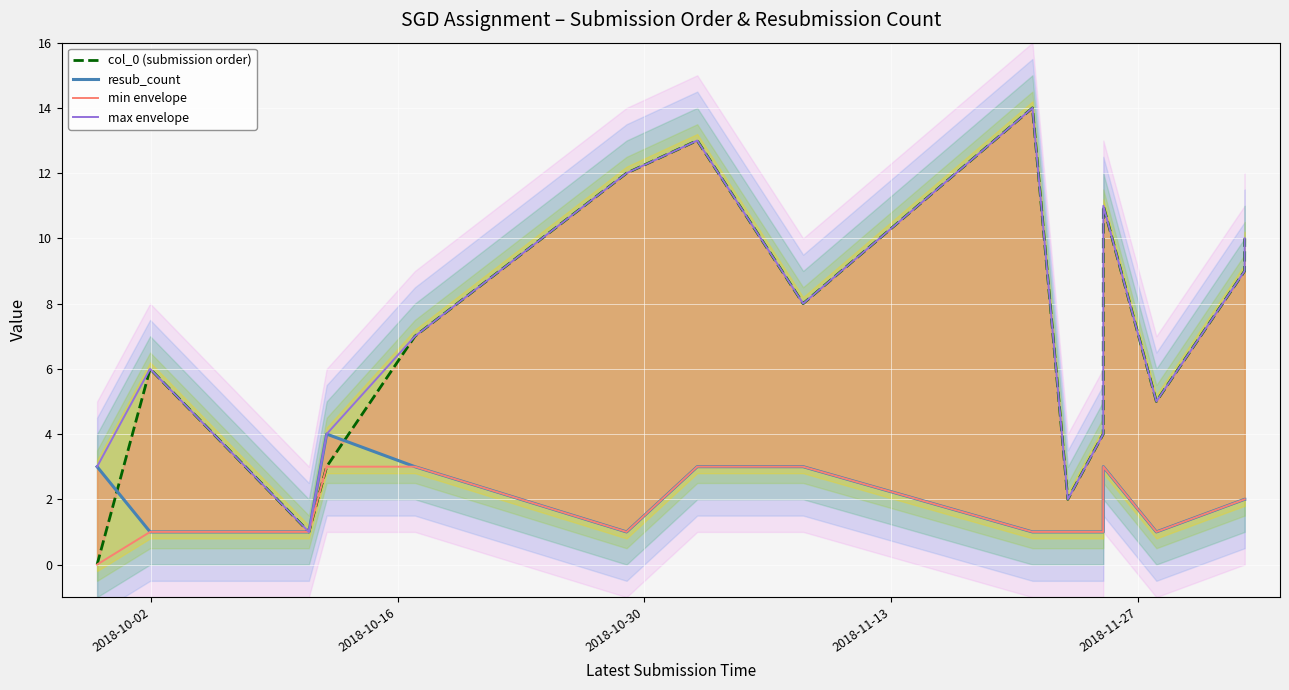

Which series has the widest spread of values?

col_0 (submission order)